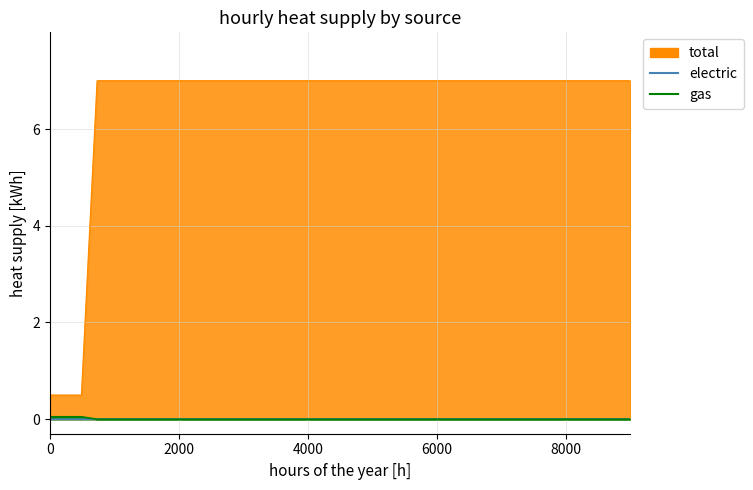

At which category does the chart reach its peak across all series?

4